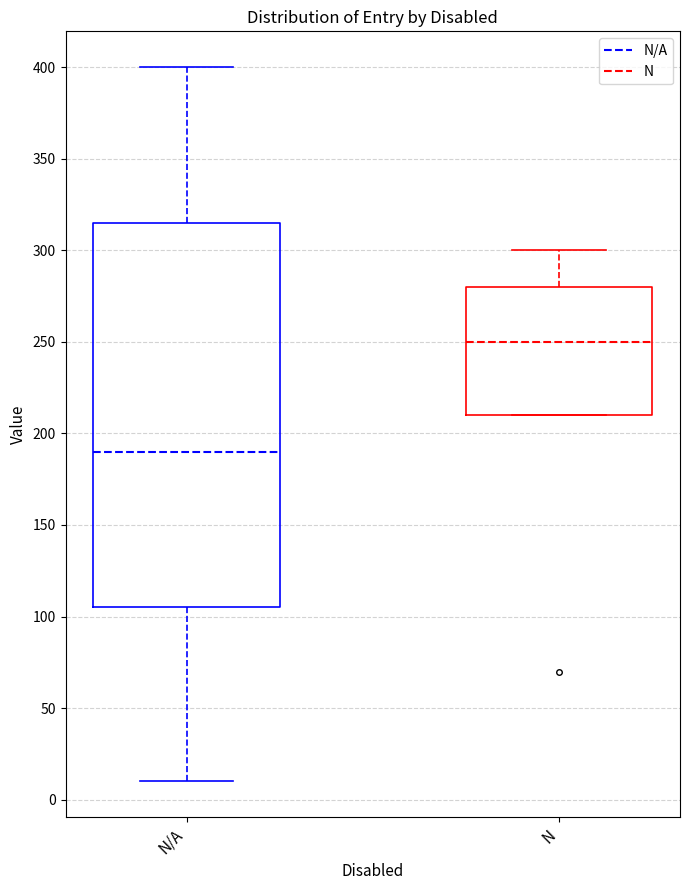

Where does the lower whisker of the box for N/A end on the y-axis? The values are not printed on the chart, so give them approximately, as read against the axis.

10